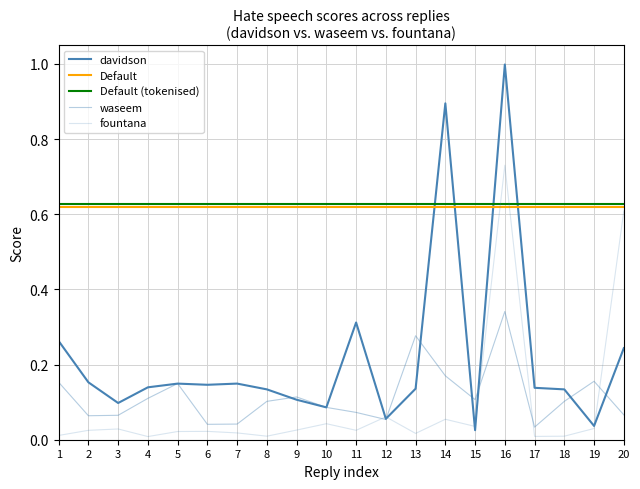

Is it true that waseem equals 0.1 at 20?

True